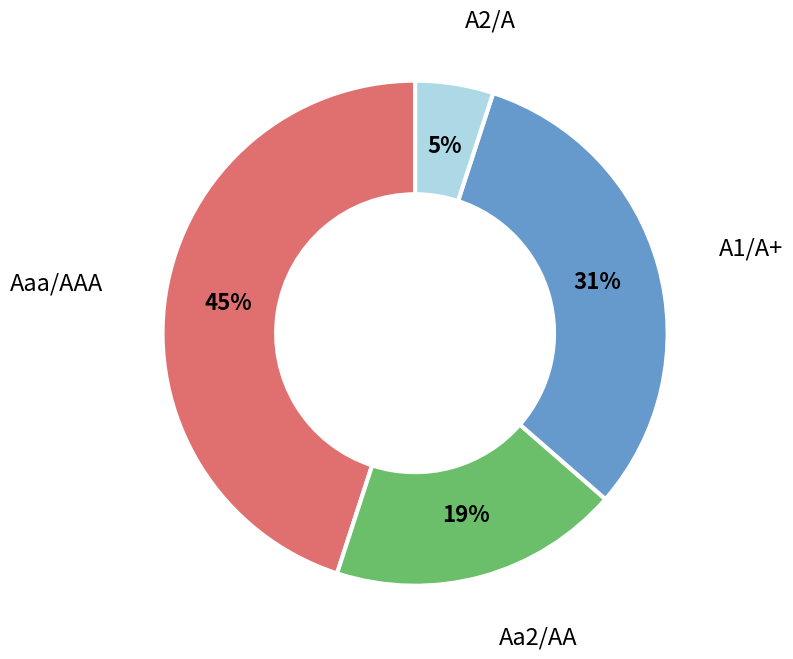

Is the sum of A1/A+ and Aaa/AAA greater than half?

Yes